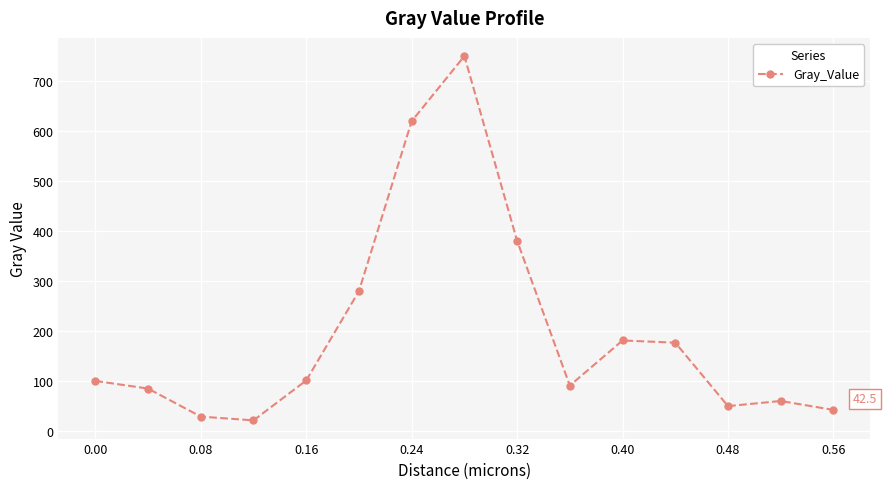

True or false: there are more than 0 points higher than both neighbors.

True